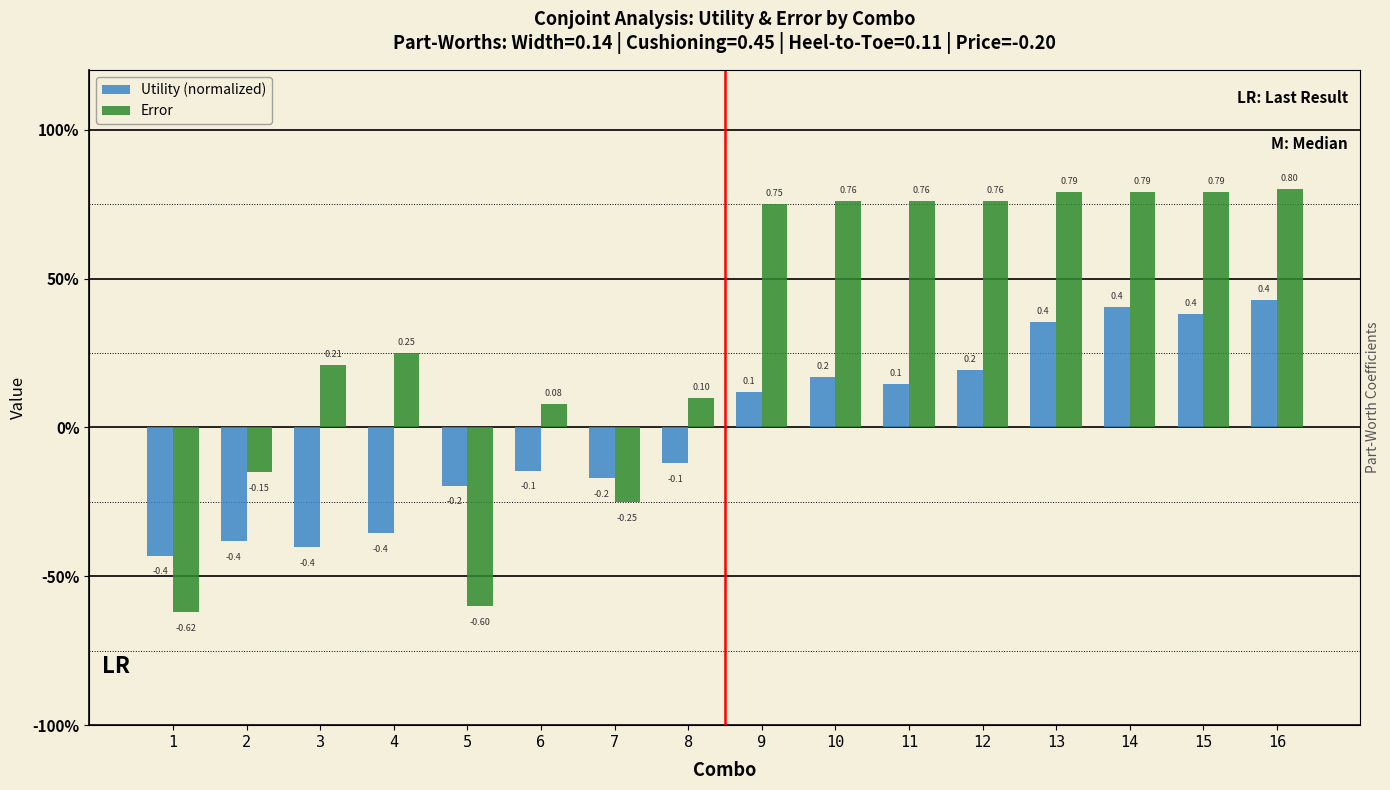

How many bars are there in total?

32